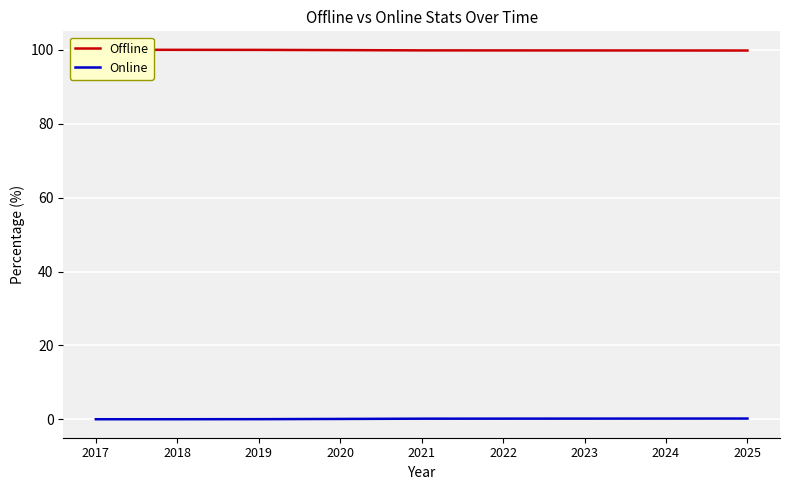

The Online series shows 0.1 at 2019. True or false?

True